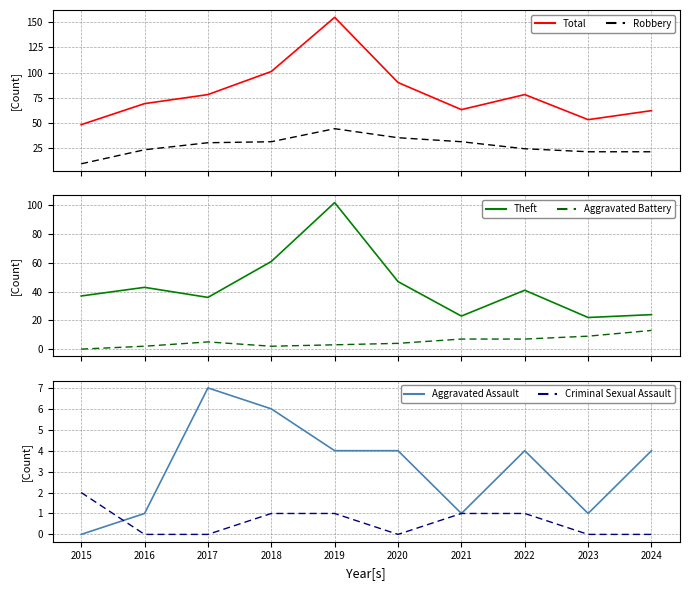

Between 2020 and 2016, which is larger?

2020